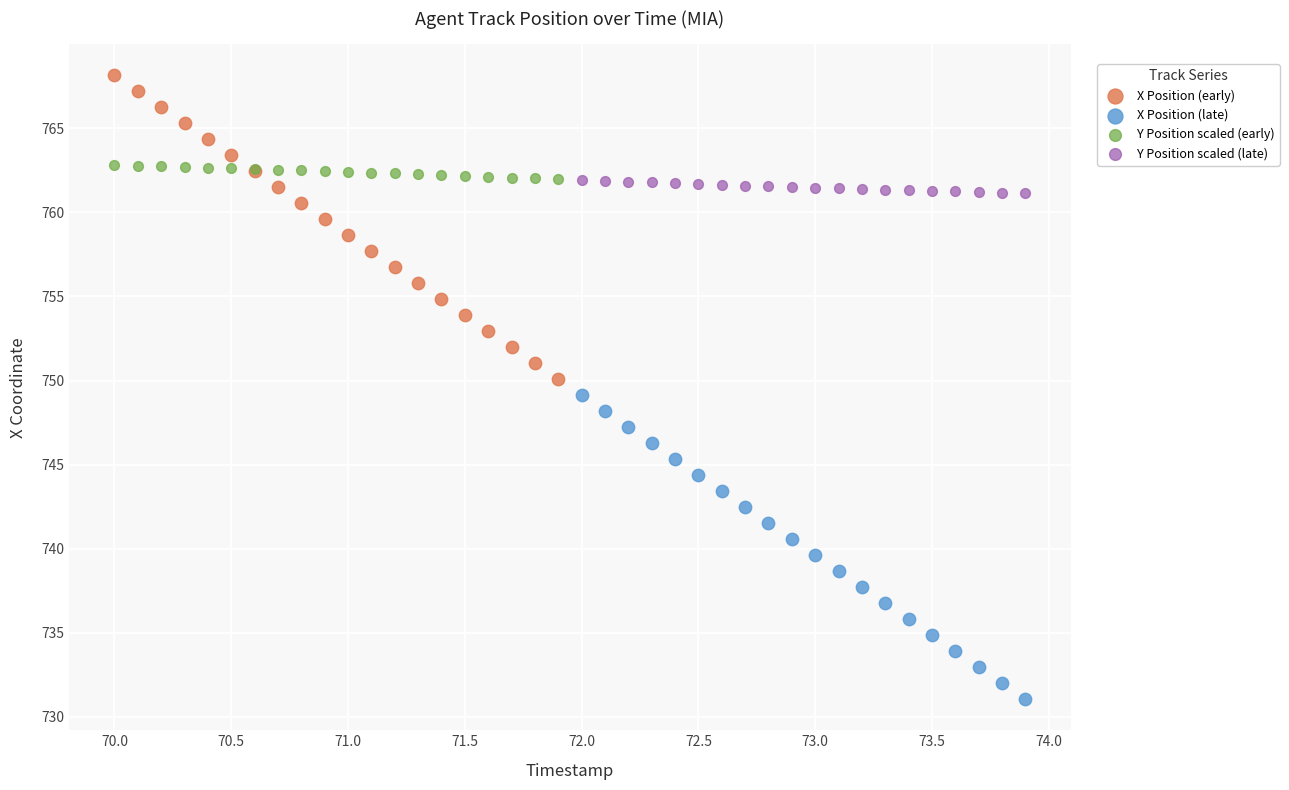

What are all the series names shown in the legend?

X Position (early), X Position (late), Y Position scaled (early), Y Position scaled (late)